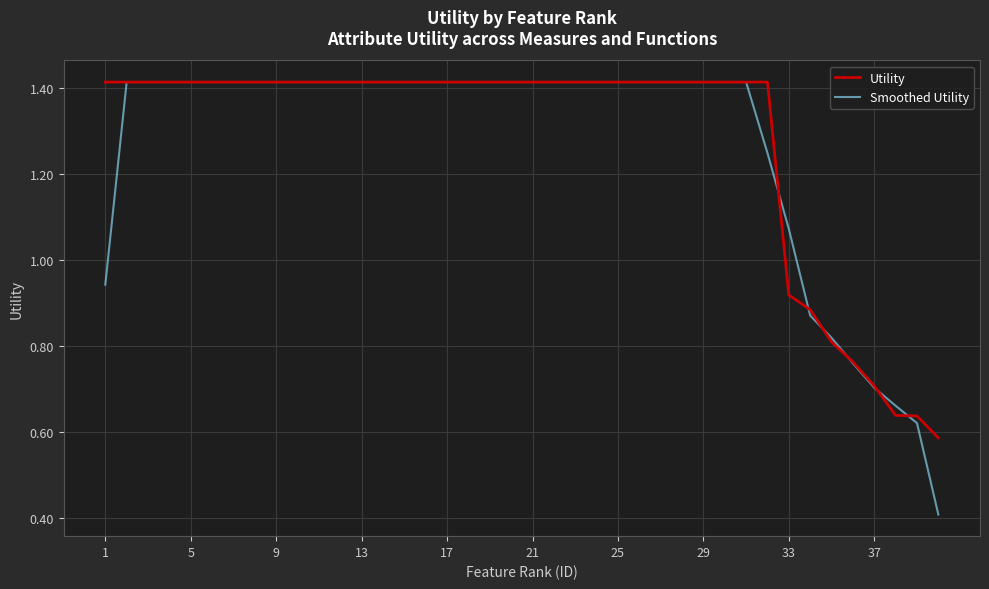

Which series has the widest spread of values?

Smoothed Utility